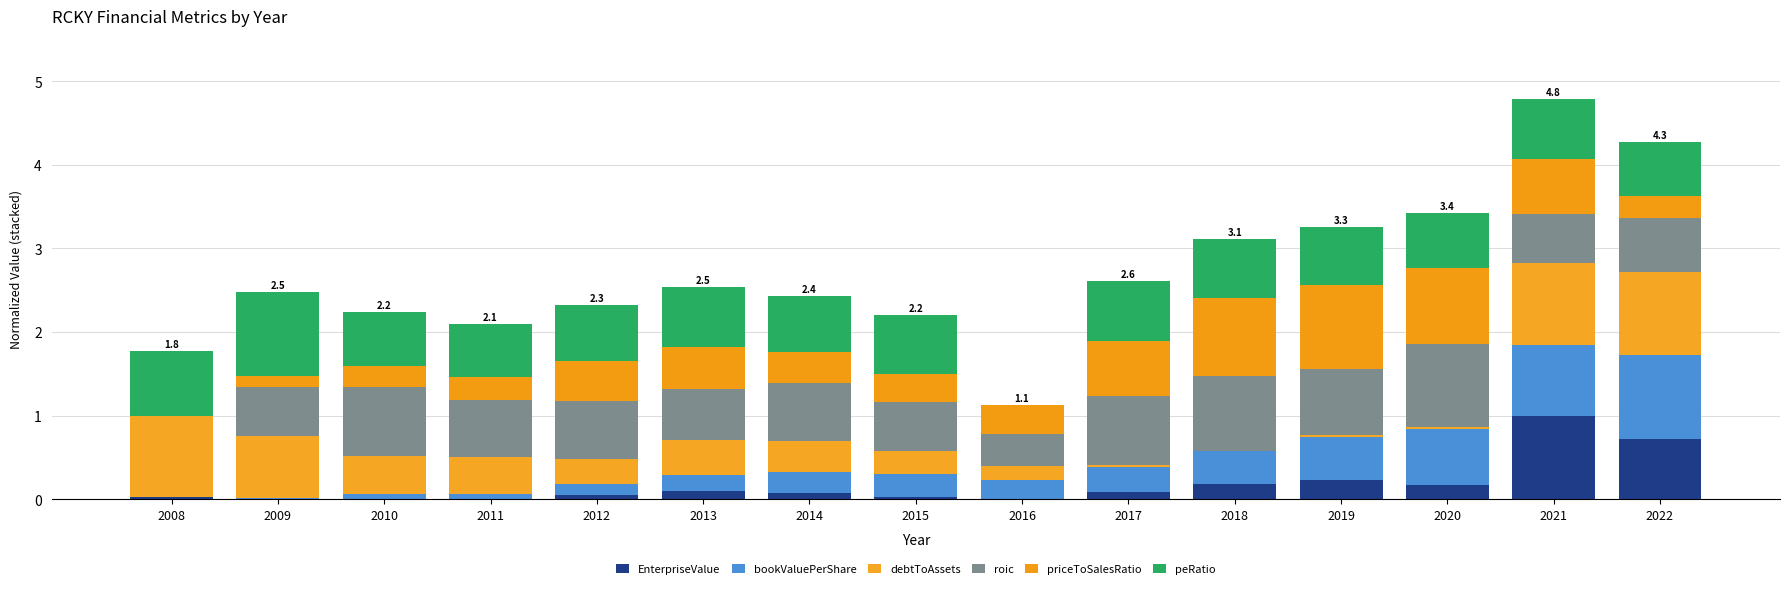

How many data points does each series have?

15